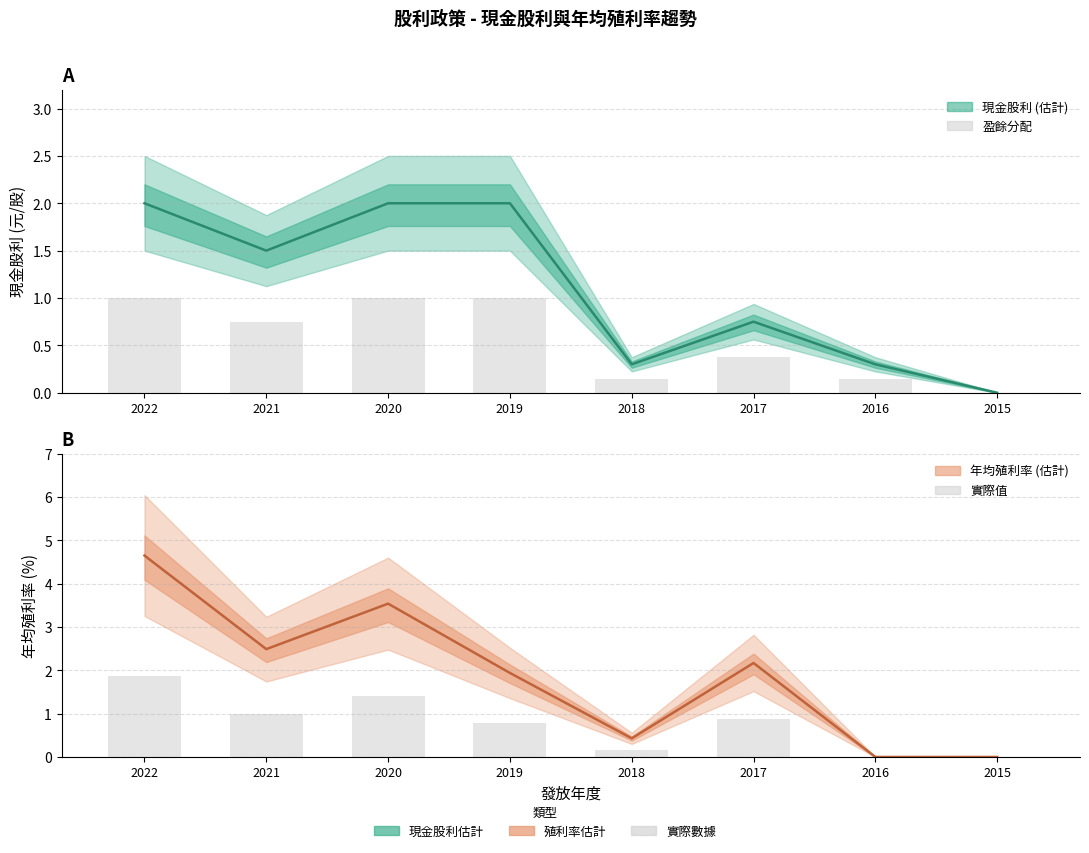

Between 2019 and 2016, which series saw the biggest shift?

年均殖利率(%)